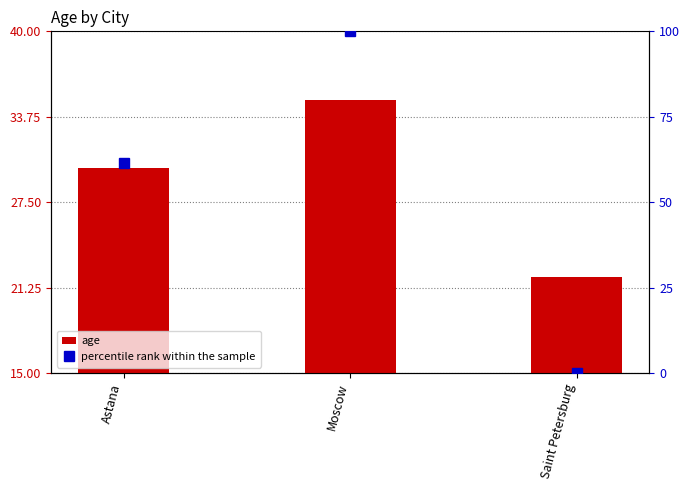

Rank the categories by percentile rank within the sample value from highest to lowest.

Moscow, Astana, Saint Petersburg